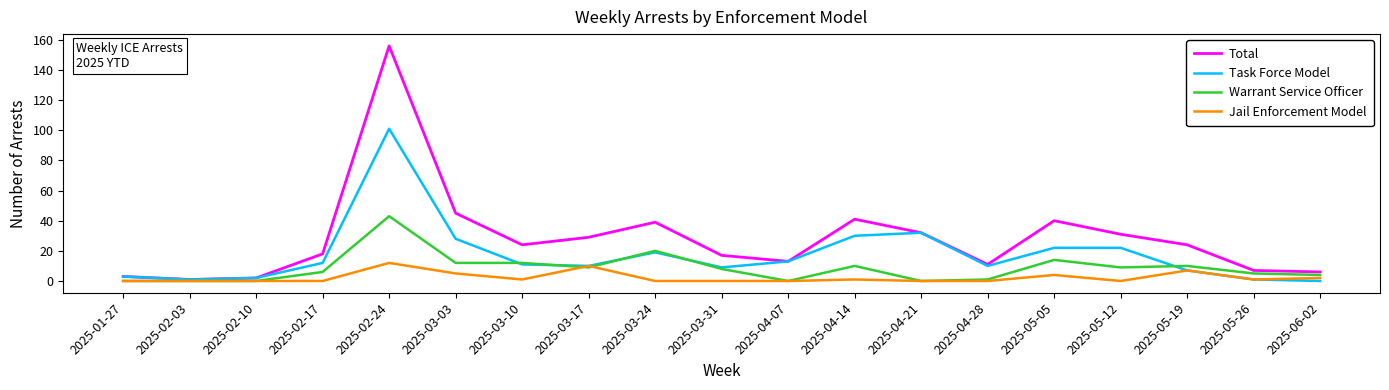

List the series in order of their peak value, lowest first.

Jail Enforcement Model, Warrant Service Officer, Task Force Model, Total